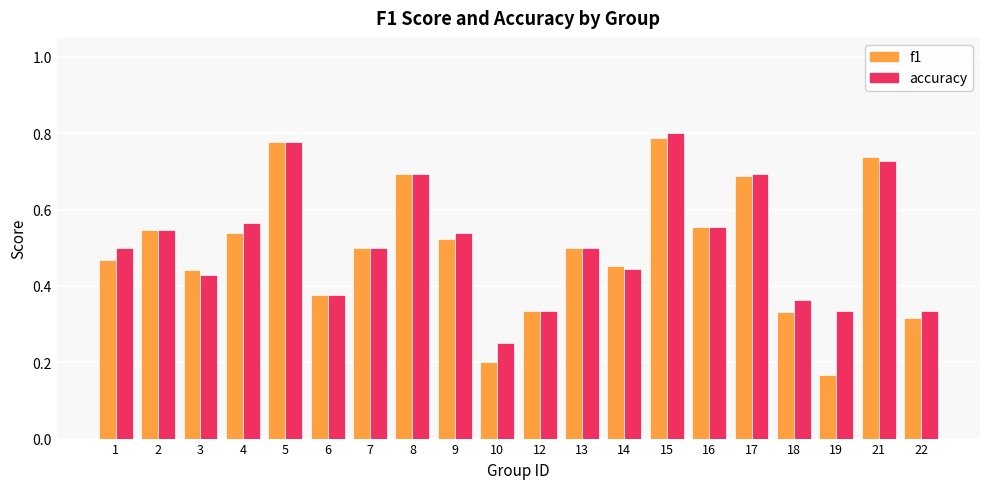

True or false: accuracy has a value of 1.1 at 17.

False